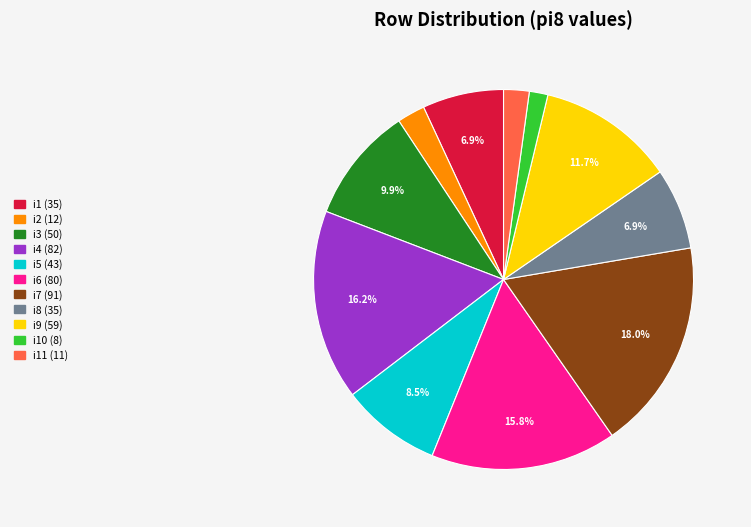

Does any single category account for the majority?

No